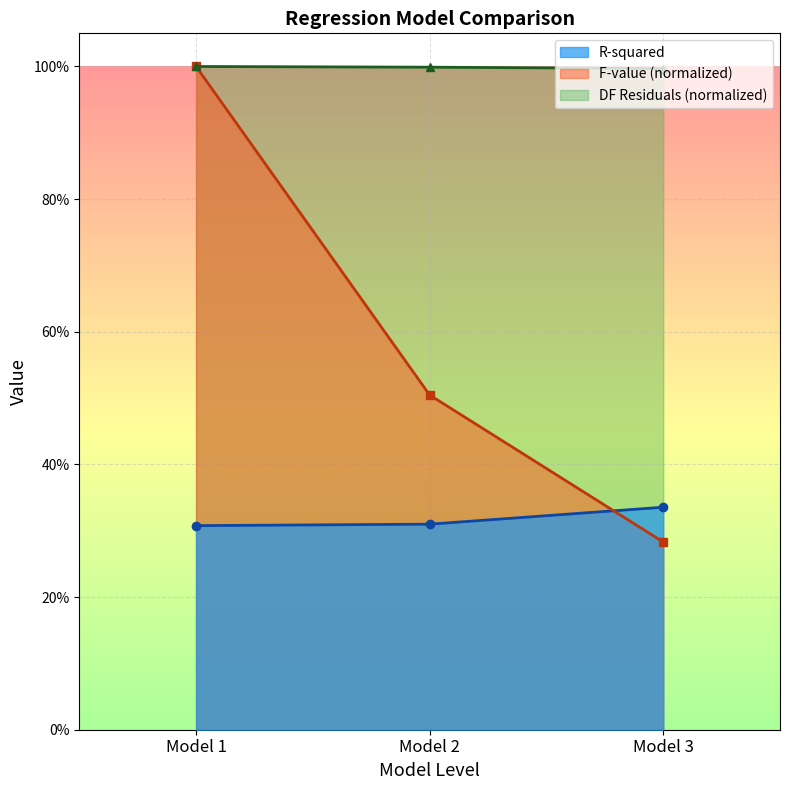

Reading left to right, what are all the values shown in this chart?

R-squared: 0.3	0.3	0.3
F-value (scaled): 1.0	0.5	0.3
DF (residuals) (scaled): 1.0	1.0	1.0